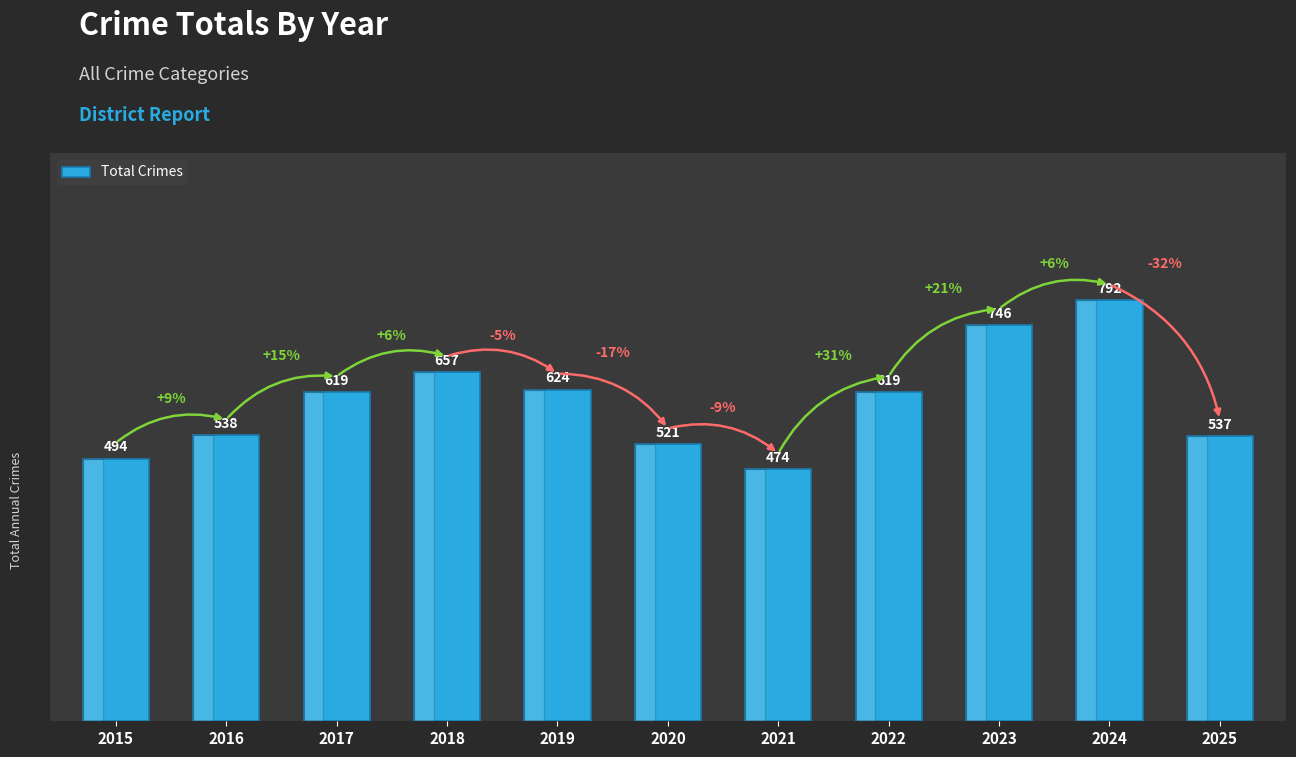

What is the difference between the maximum and minimum values?

318